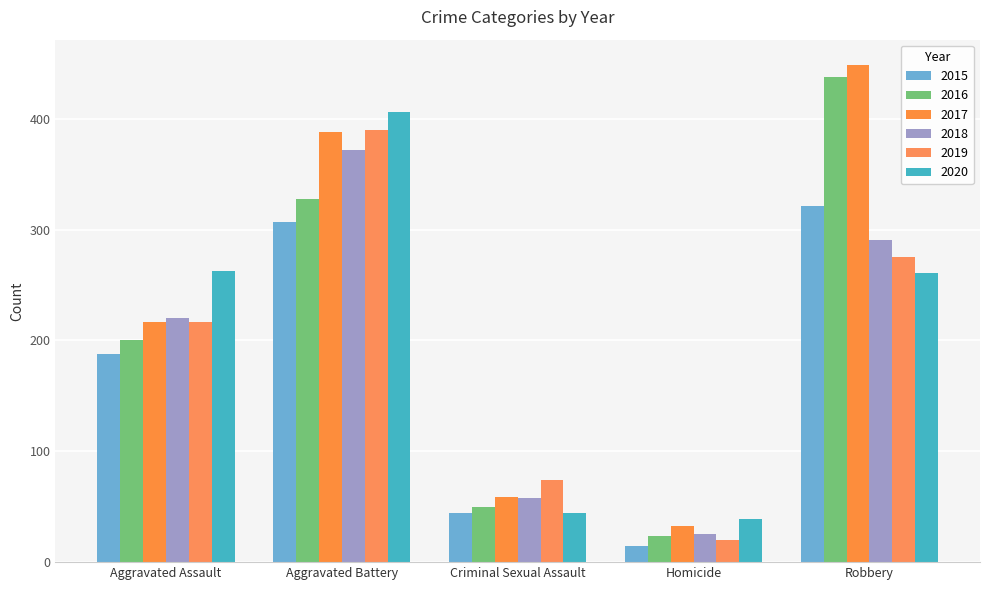

What is the difference between the 2015 values at Aggravated Assault and Criminal Sexual Assault?

144